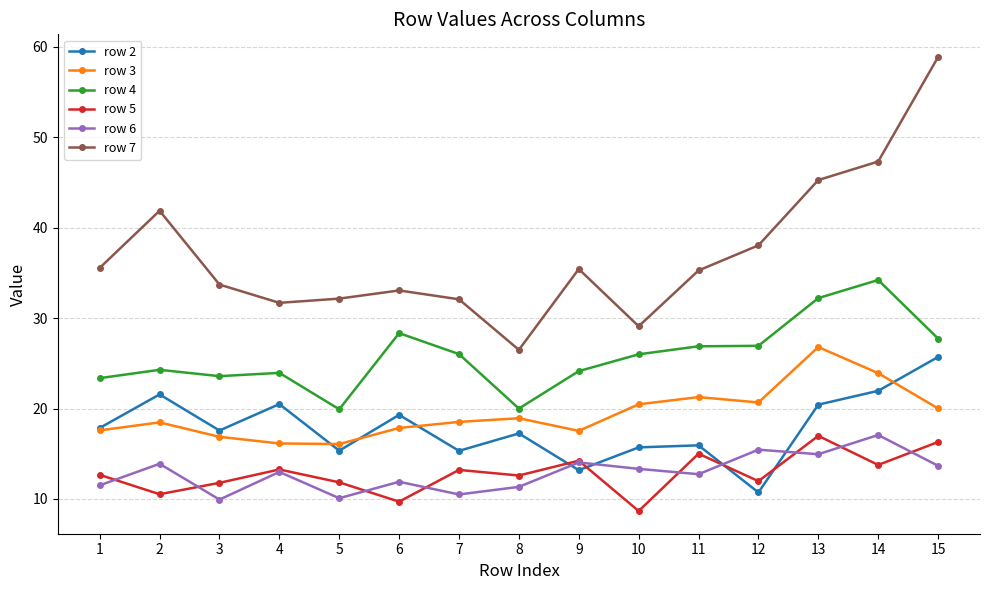

What is the sum of the row 3 values at 4 and 6?

34.0